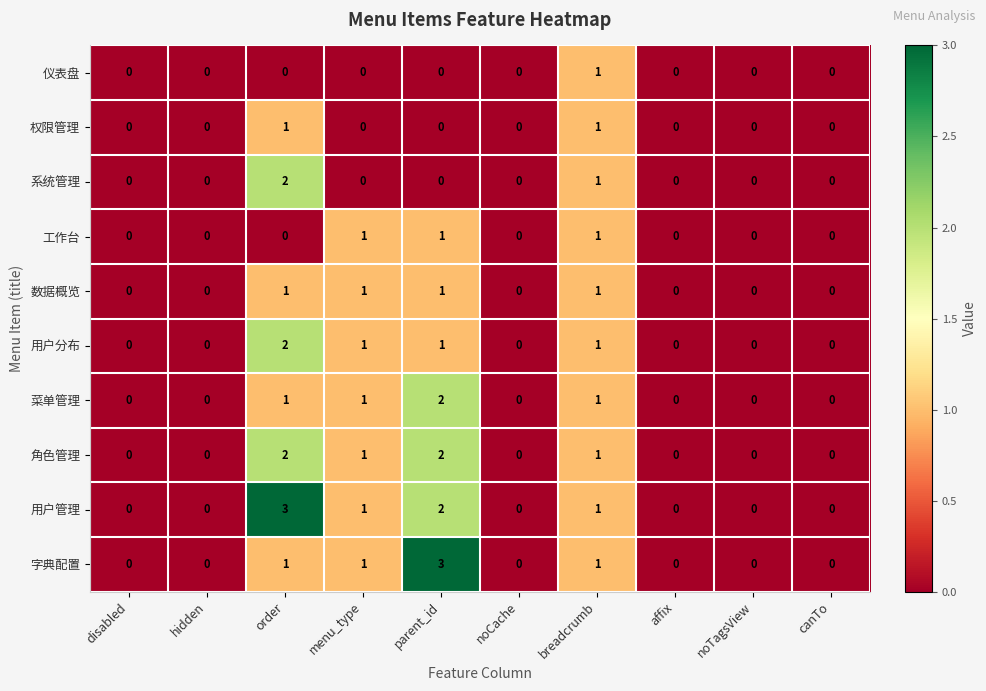

What is the total value across all series at breadcrumb?

10